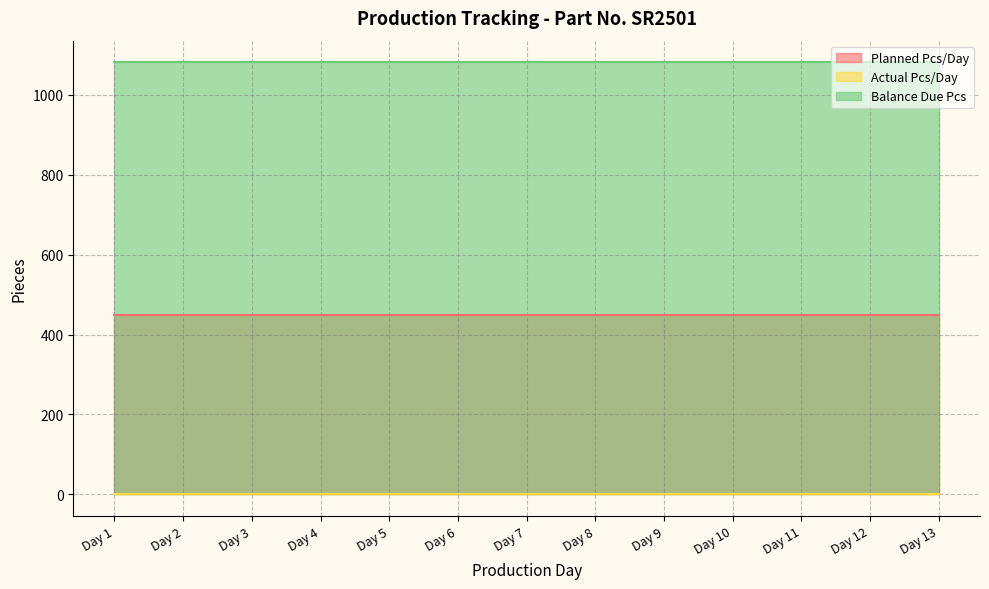

The value of Actual Pcs/Day at Day 10 is 0. True or false?

True